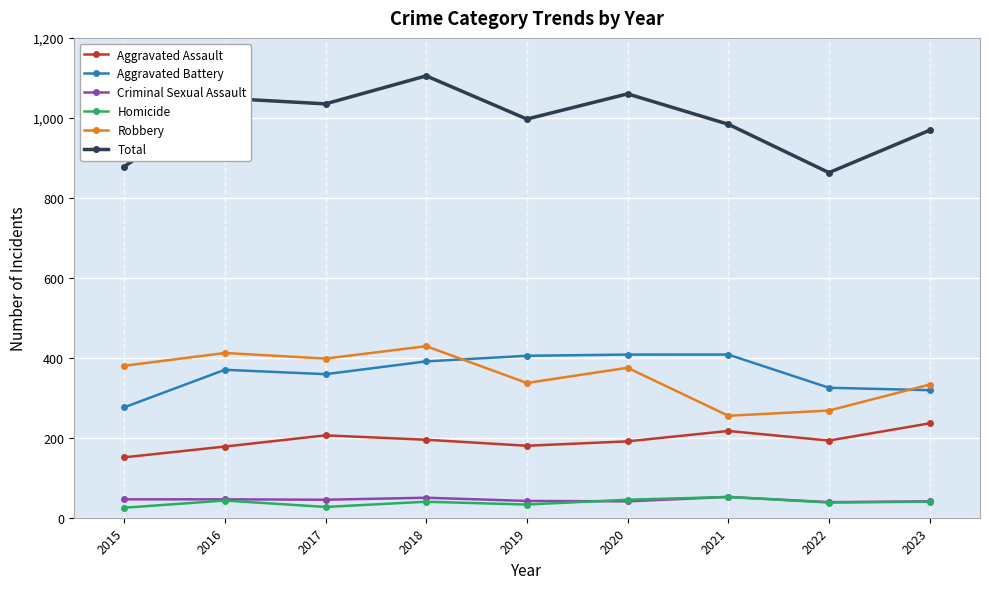

Rank the series at 2017 from highest to lowest value.

Total, Robbery, Aggravated Battery, Aggravated Assault, Criminal Sexual Assault, Homicide